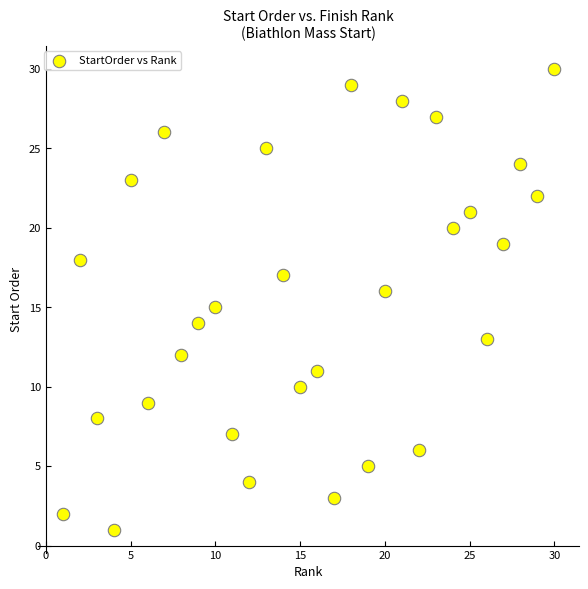

What is the range of X values (max minus min)?

29